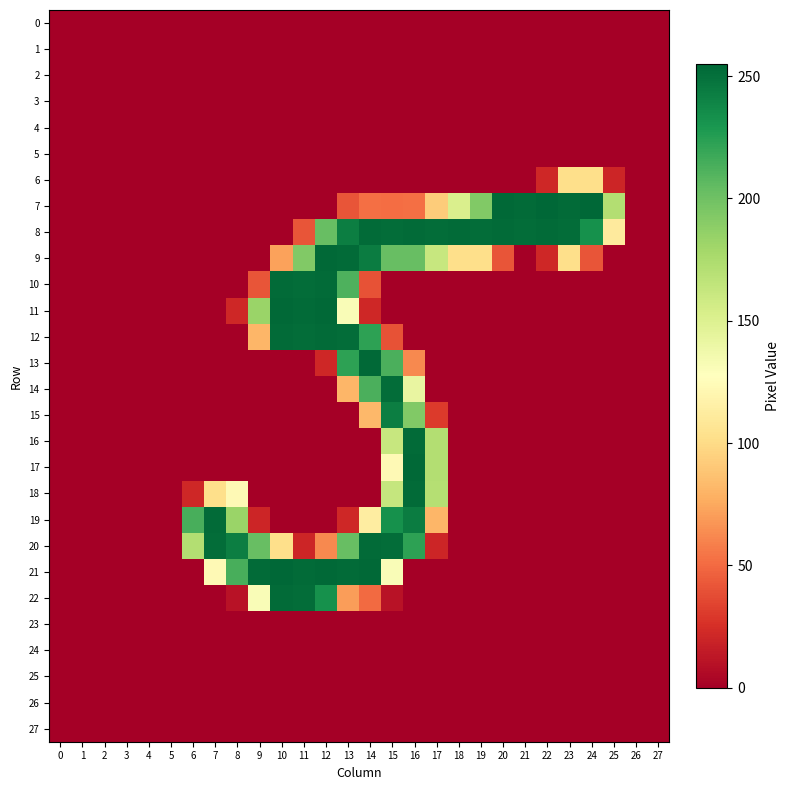

Rank the series at 24 from highest to lowest value.

row_7, row_8, row_6, row_9, row_0, row_1, row_2, row_3, row_4, row_5, row_10, row_11, row_12, row_13, row_14, row_15, row_16, row_17, row_18, row_19, row_20, row_21, row_22, row_23, row_24, row_25, row_26, row_27